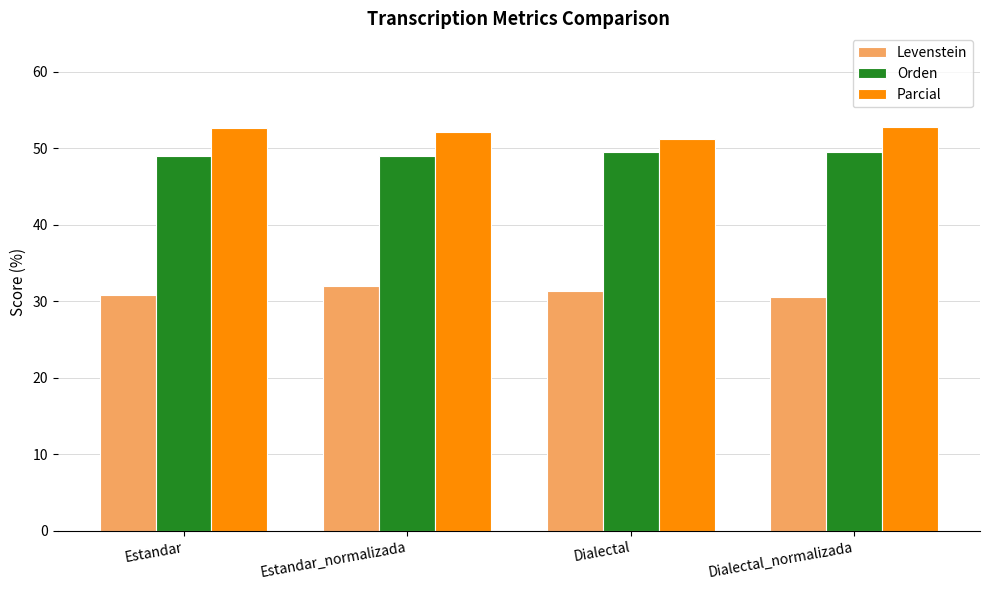

Is the value of Levenstein at Dialectal_normalizada greater than the value of Orden at Estandar?

No